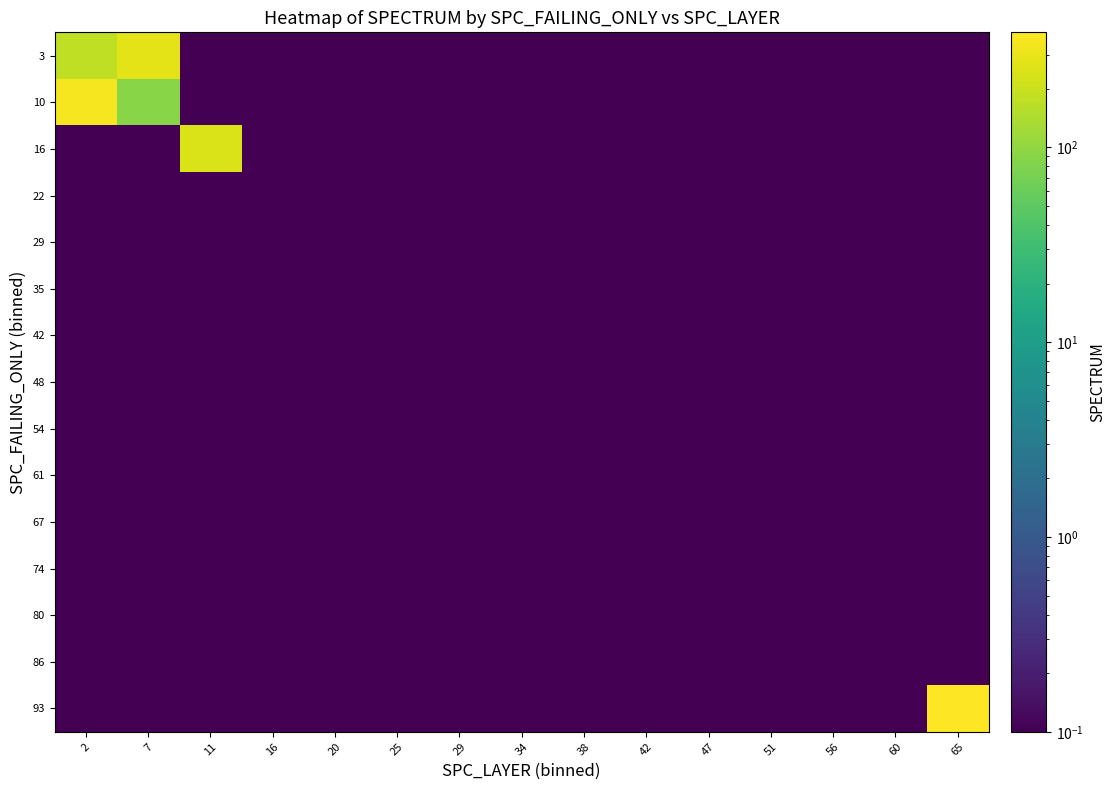

Reading left to right, extract all data points from this chart.

3: 2=179.2	7=277.8	11=0.0	16=0.0	20=0.0	25=0.0	29=0.0	34=0.0	38=0.0	42=0.0	47=0.0	51=0.0	56=0.0	60=0.0	65=0.0
10: 2=352.0	7=91.0	11=0.0	16=0.0	20=0.0	25=0.0	29=0.0	34=0.0	38=0.0	42=0.0	47=0.0	51=0.0	56=0.0	60=0.0	65=0.0
16: 2=0.0	7=0.0	11=241.0	16=0.0	20=0.0	25=0.0	29=0.0	34=0.0	38=0.0	42=0.0	47=0.0	51=0.0	56=0.0	60=0.0	65=0.0
22: 2=0.0	7=0.0	11=0.0	16=0.0	20=0.0	25=0.0	29=0.0	34=0.0	38=0.0	42=0.0	47=0.0	51=0.0	56=0.0	60=0.0	65=0.0
29: 2=0.0	7=0.0	11=0.0	16=0.0	20=0.0	25=0.0	29=0.0	34=0.0	38=0.0	42=0.0	47=0.0	51=0.0	56=0.0	60=0.0	65=0.0
35: 2=0.0	7=0.0	11=0.0	16=0.0	20=0.0	25=0.0	29=0.0	34=0.0	38=0.0	42=0.0	47=0.0	51=0.0	56=0.0	60=0.0	65=0.0
42: 2=0.0	7=0.0	11=0.0	16=0.0	20=0.0	25=0.0	29=0.0	34=0.0	38=0.0	42=0.0	47=0.0	51=0.0	56=0.0	60=0.0	65=0.0
48: 2=0.0	7=0.0	11=0.0	16=0.0	20=0.0	25=0.0	29=0.0	34=0.0	38=0.0	42=0.0	47=0.0	51=0.0	56=0.0	60=0.0	65=0.0
54: 2=0.0	7=0.0	11=0.0	16=0.0	20=0.0	25=0.0	29=0.0	34=0.0	38=0.0	42=0.0	47=0.0	51=0.0	56=0.0	60=0.0	65=0.0
61: 2=0.0	7=0.0	11=0.0	16=0.0	20=0.0	25=0.0	29=0.0	34=0.0	38=0.0	42=0.0	47=0.0	51=0.0	56=0.0	60=0.0	65=0.0
67: 2=0.0	7=0.0	11=0.0	16=0.0	20=0.0	25=0.0	29=0.0	34=0.0	38=0.0	42=0.0	47=0.0	51=0.0	56=0.0	60=0.0	65=0.0
74: 2=0.0	7=0.0	11=0.0	16=0.0	20=0.0	25=0.0	29=0.0	34=0.0	38=0.0	42=0.0	47=0.0	51=0.0	56=0.0	60=0.0	65=0.0
80: 2=0.0	7=0.0	11=0.0	16=0.0	20=0.0	25=0.0	29=0.0	34=0.0	38=0.0	42=0.0	47=0.0	51=0.0	56=0.0	60=0.0	65=0.0
86: 2=0.0	7=0.0	11=0.0	16=0.0	20=0.0	25=0.0	29=0.0	34=0.0	38=0.0	42=0.0	47=0.0	51=0.0	56=0.0	60=0.0	65=0.0
93: 2=0.0	7=0.0	11=0.0	16=0.0	20=0.0	25=0.0	29=0.0	34=0.0	38=0.0	42=0.0	47=0.0	51=0.0	56=0.0	60=0.0	65=390.0